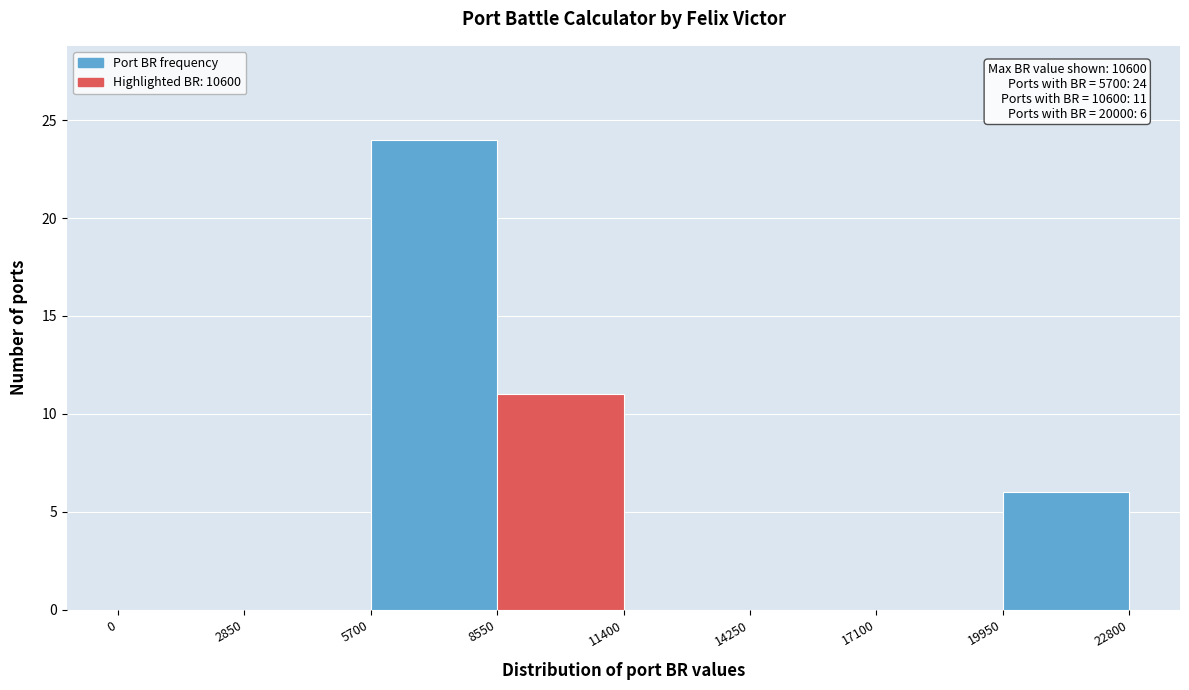

Over which range of the x-axis is the bar tallest?

5700 to 8550